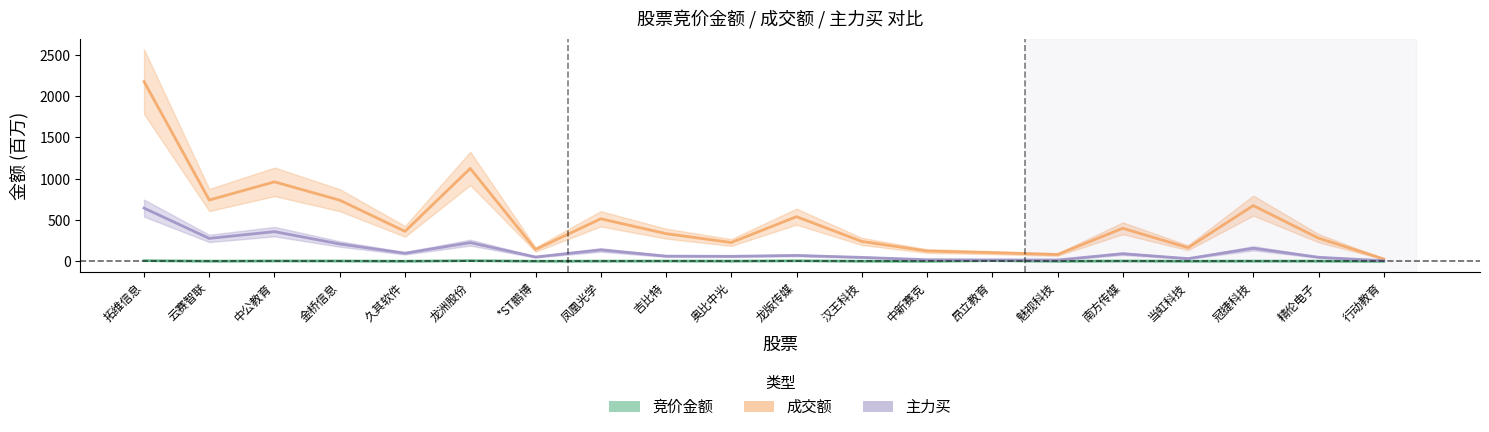

Is the value of 竞价金额 at 久其软件 greater than the value of 成交额 at *ST鹏博?

No